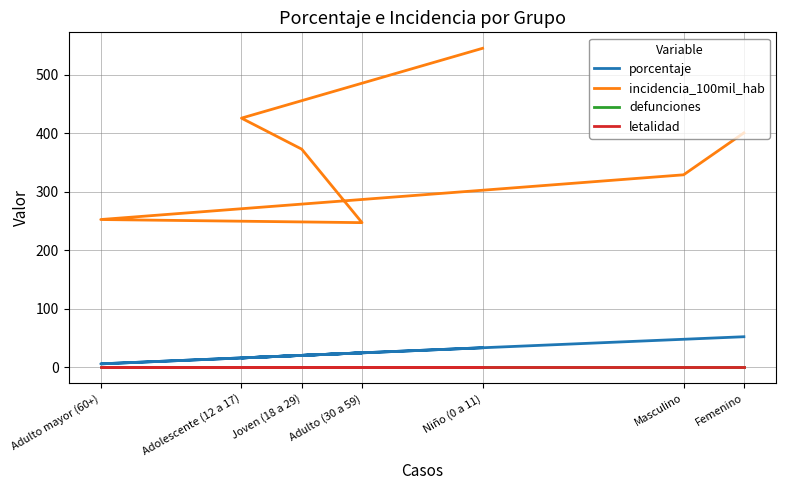

True or false: defunciones has more than 0 interior local peaks.

False